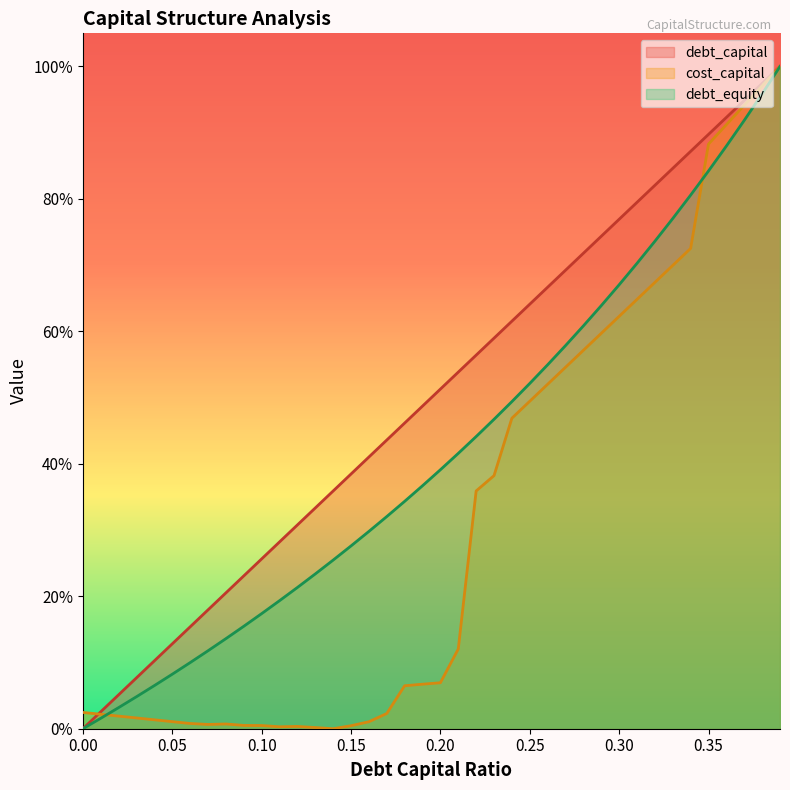

Reading left to right, transcribe all the data shown in this chart.

debt_capital: 0.0	0.0	0.1	0.1	0.1	0.1	0.2	0.2	0.2	0.2	0.3	0.3	0.3	0.3	0.4	0.4	0.4	0.4	0.5	0.5	0.5	0.5	0.6	0.6	0.6	0.6	0.7	0.7	0.7	0.7	0.8	0.8	0.8	0.8	0.9	0.9	0.9	0.9	1.0	1.0
cost_capital: 0.0	0.0	0.0	0.0	0.0	0.0	0.0	0.0	0.0	0.0	0.0	0.0	0.0	0.0	0.0	0.0	0.0	0.0	0.1	0.1	0.1	0.1	0.4	0.4	0.5	0.5	0.5	0.5	0.6	0.6	0.6	0.6	0.7	0.7	0.7	0.9	0.9	0.9	1.0	1.0
debt_equity: 0.0	0.0	0.0	0.0	0.1	0.1	0.1	0.1	0.1	0.2	0.2	0.2	0.2	0.2	0.3	0.3	0.3	0.3	0.3	0.4	0.4	0.4	0.4	0.5	0.5	0.5	0.5	0.6	0.6	0.6	0.7	0.7	0.7	0.8	0.8	0.8	0.9	0.9	1.0	1.0